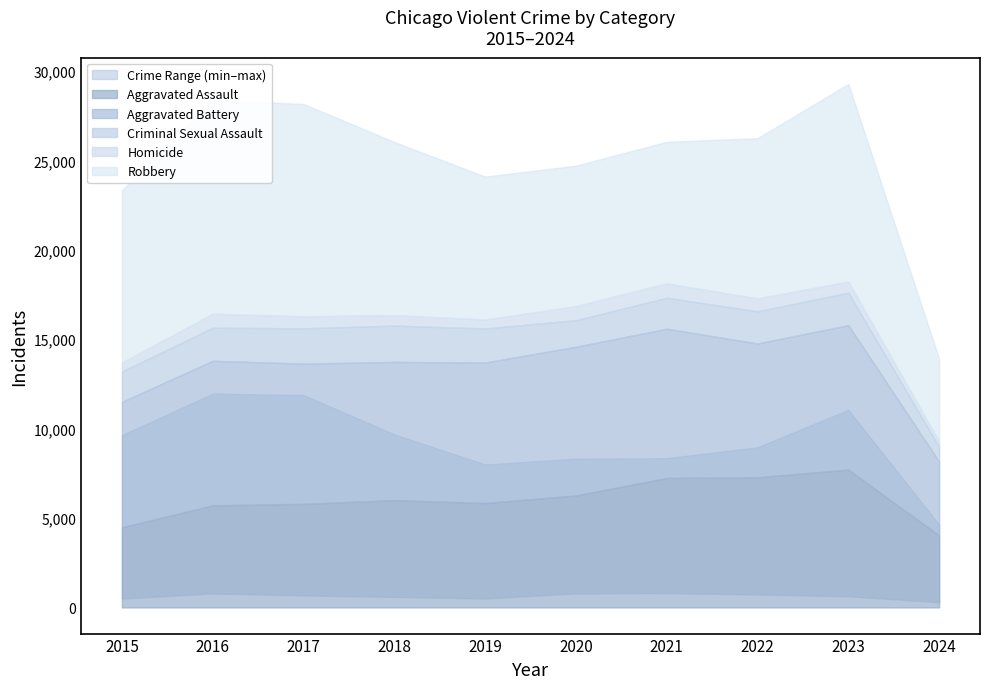

What is the difference between the highest and lowest values at 2018?

9093